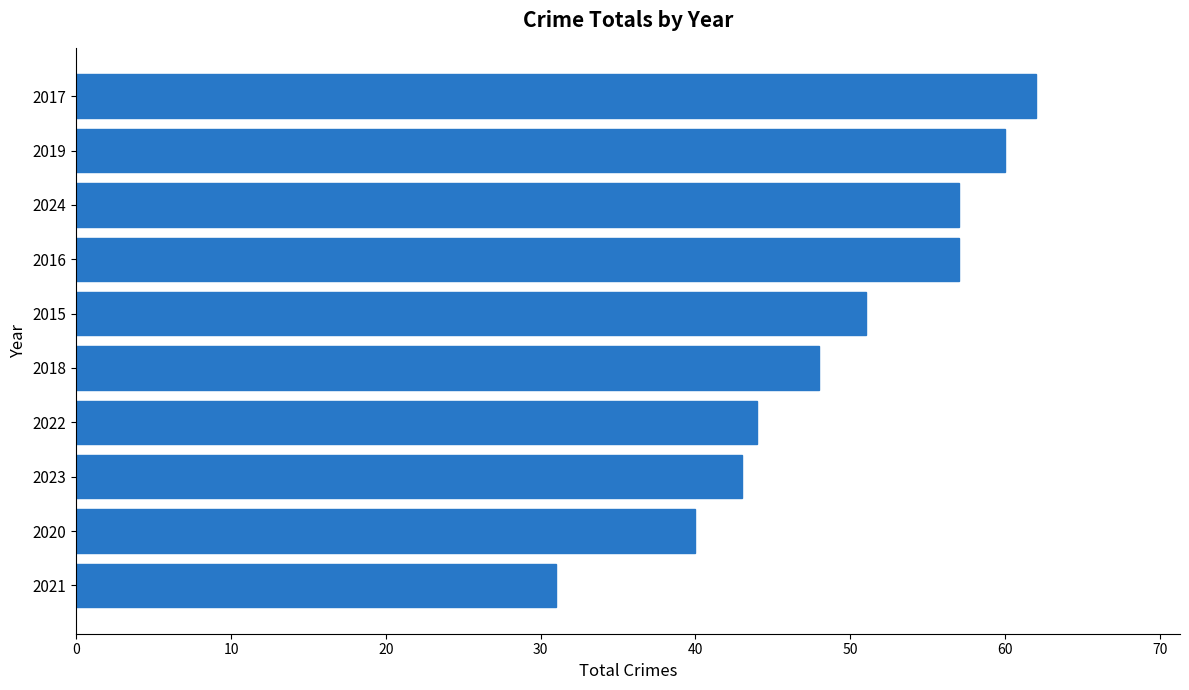

Read the value at 2015, to the nearest 10.

50